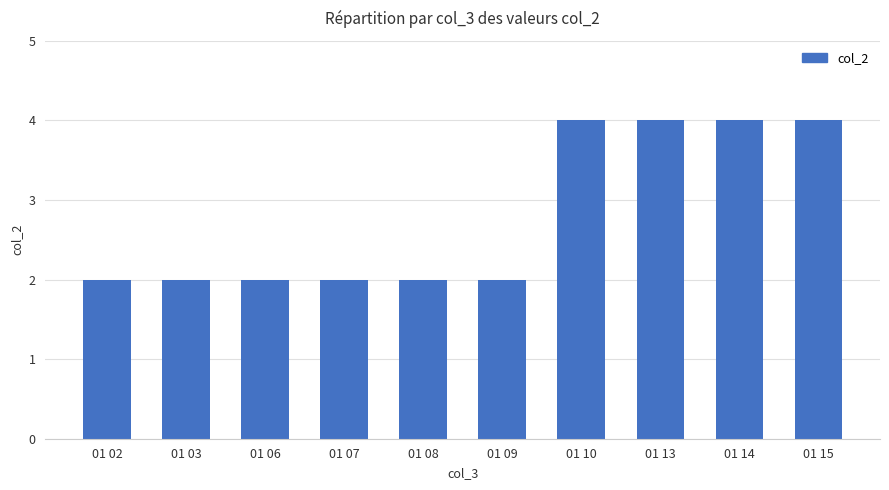

What is the sum of all values?

28